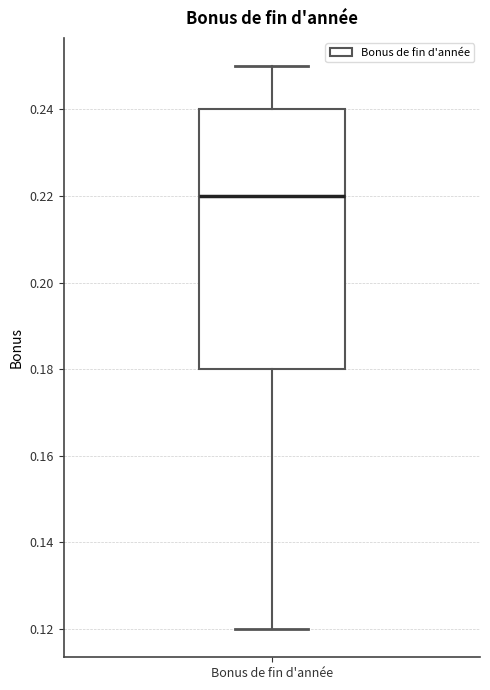

Where is the upper edge of the box for Bonus de fin d'année on the y-axis? The values are not printed on the chart, so give them approximately, as read against the axis.

0.24